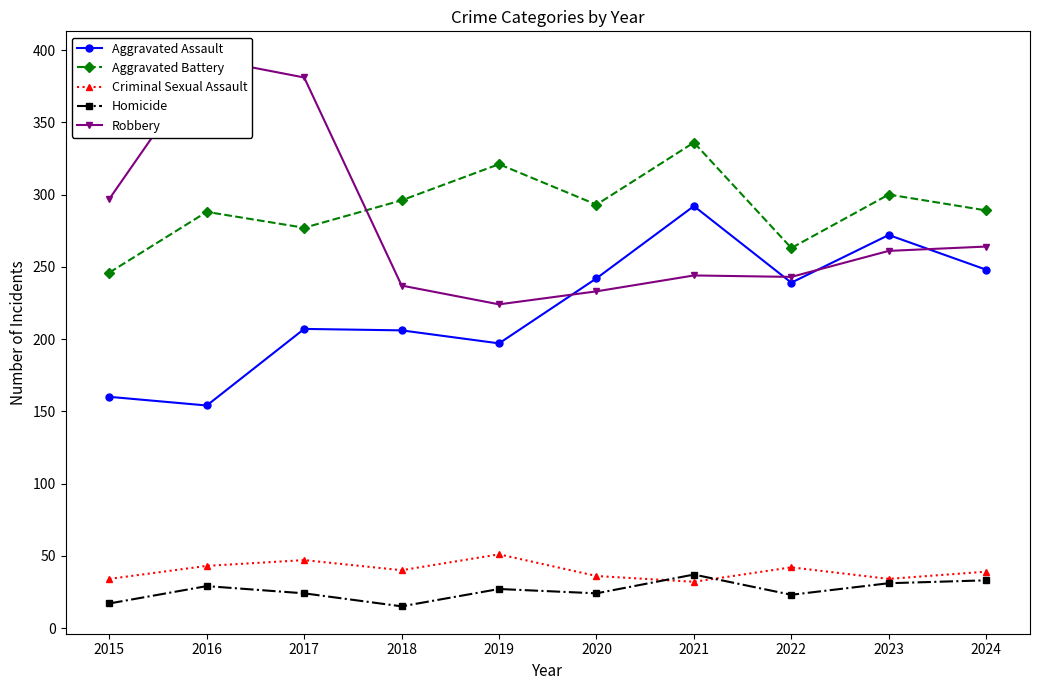

Is this an area chart (filled region under the line)?

No